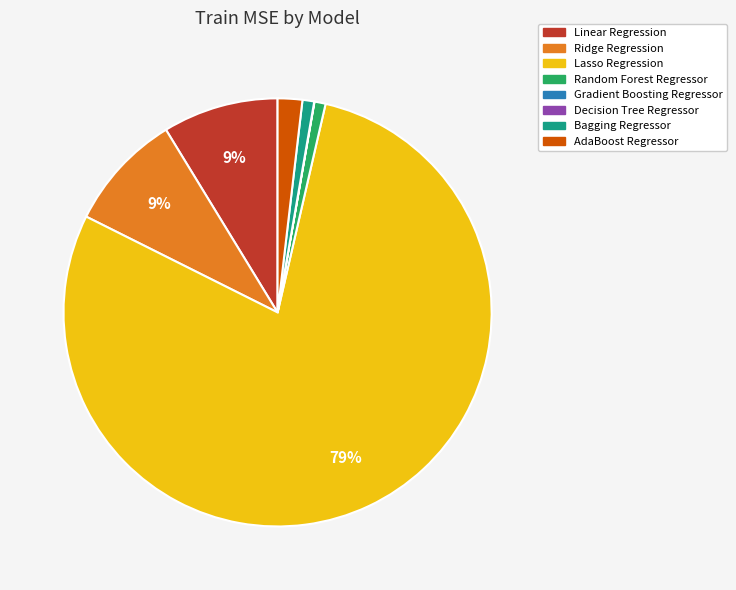

What percentage is the Bagging Regressor slice, to the nearest percent?

1%